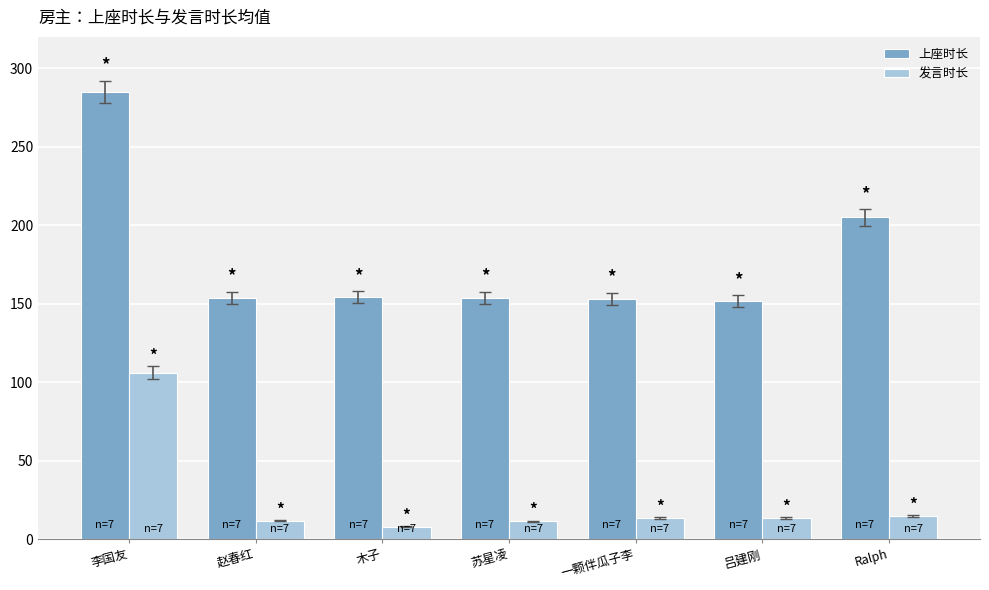

What is the spread (max minus min) of values at 木子?

146.2